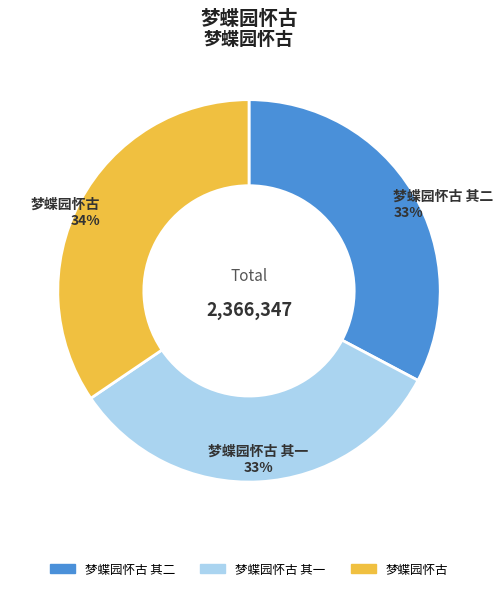

How many segments does this pie chart have?

3